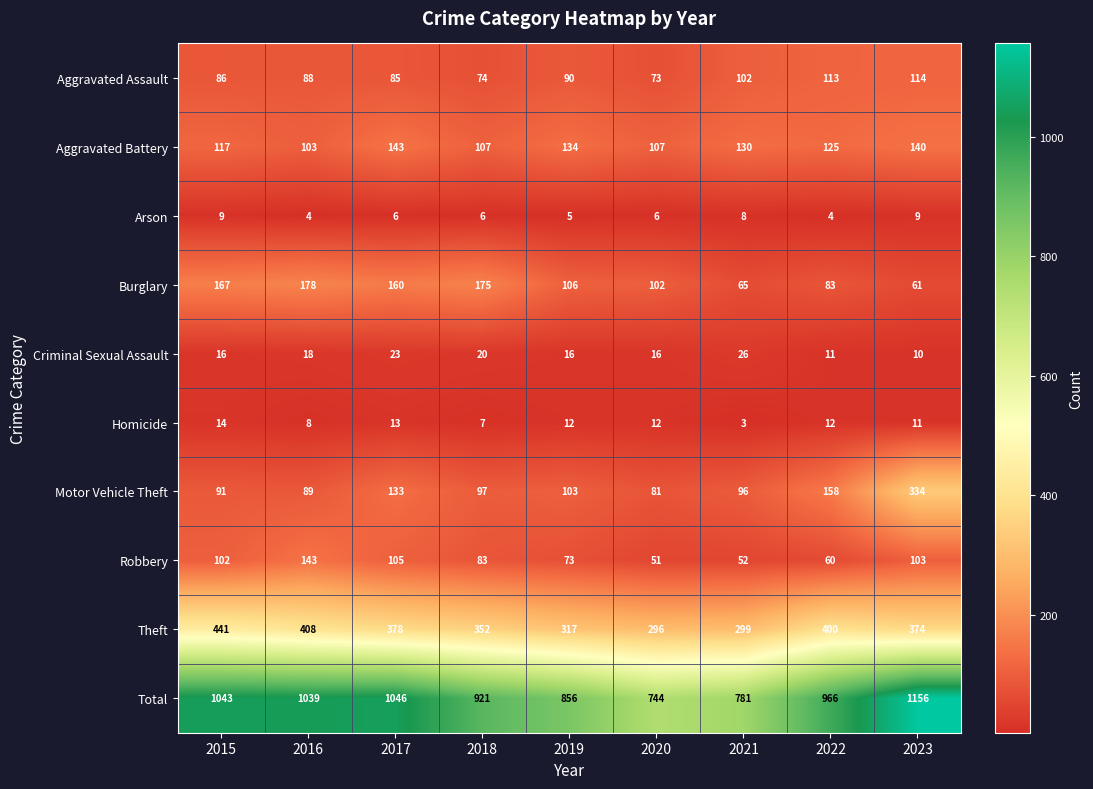

Which series has the largest total across all categories?

Total